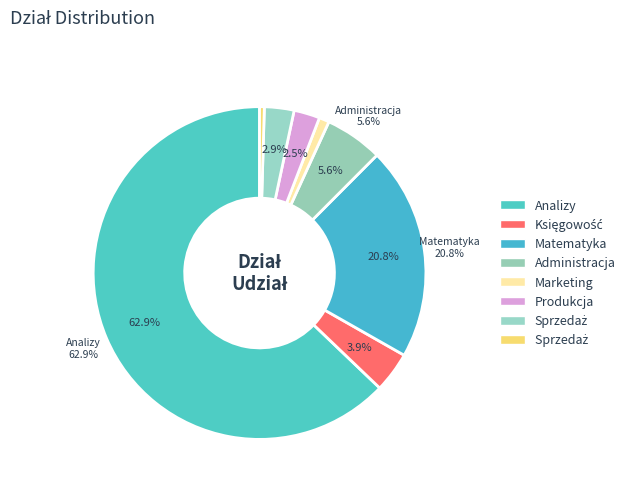

To the nearest percent, what portion does Marketing represent?

1%